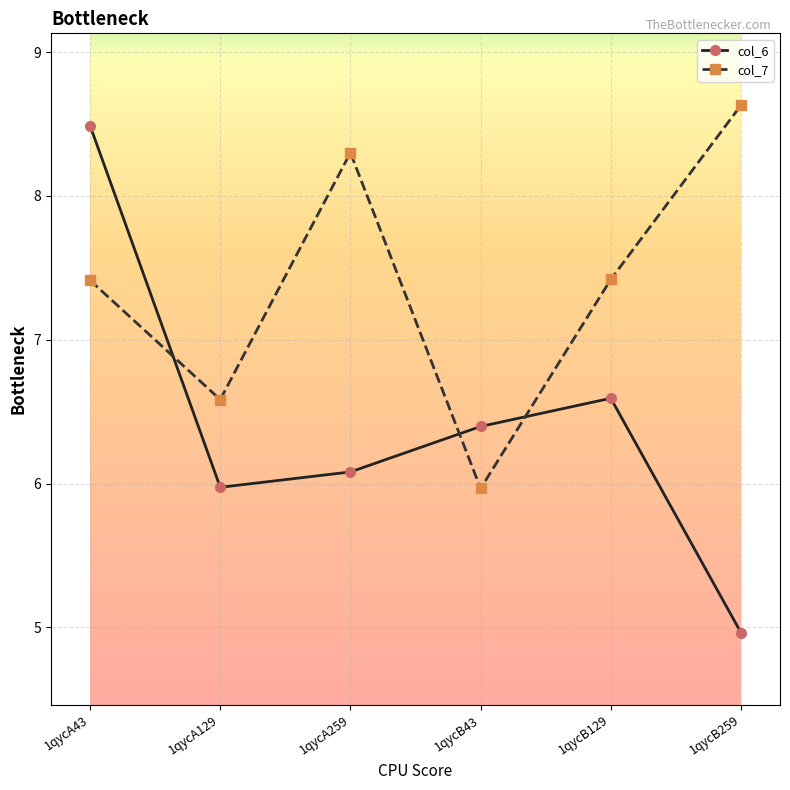

At 1qycB43, list the series in order from smallest to largest.

col_7, col_6